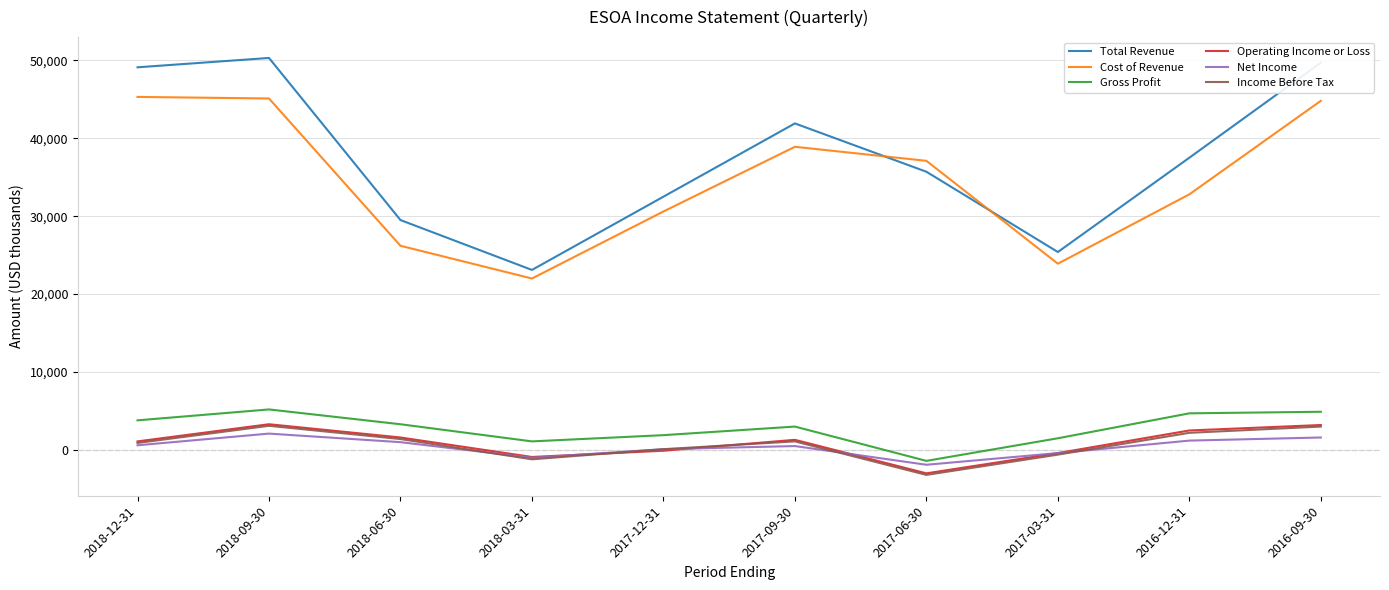

What is the smallest value displayed?

-3200